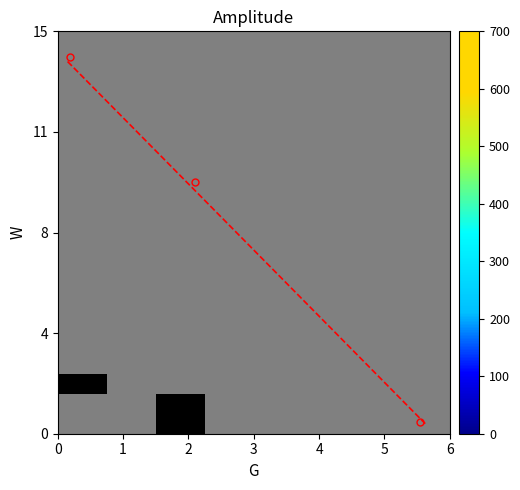

What is the spread (max minus min) of values at 1?

598